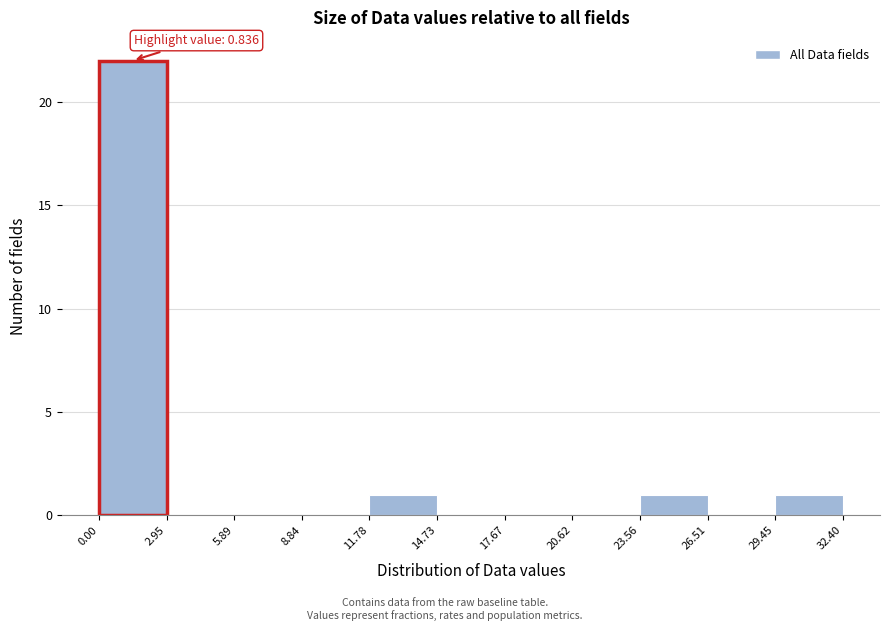

Which range on the x-axis has the tallest bar?

0.00 to 2.95